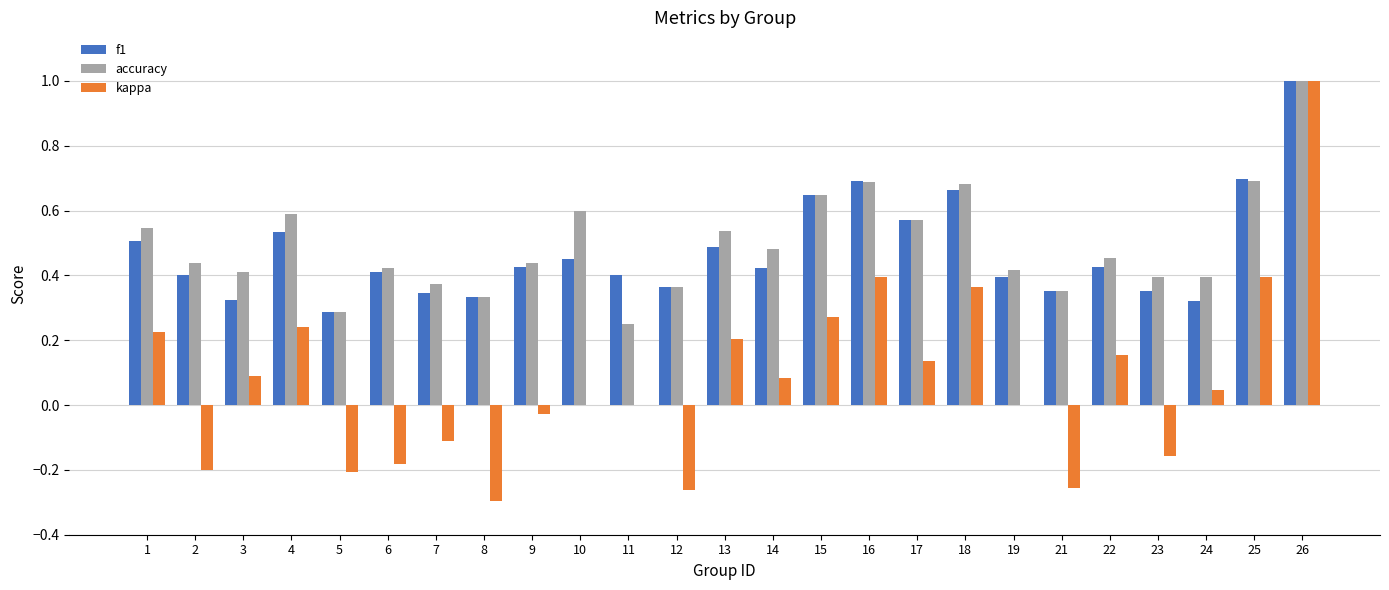

The value of kappa at 16 is 0.6. True or false?

False